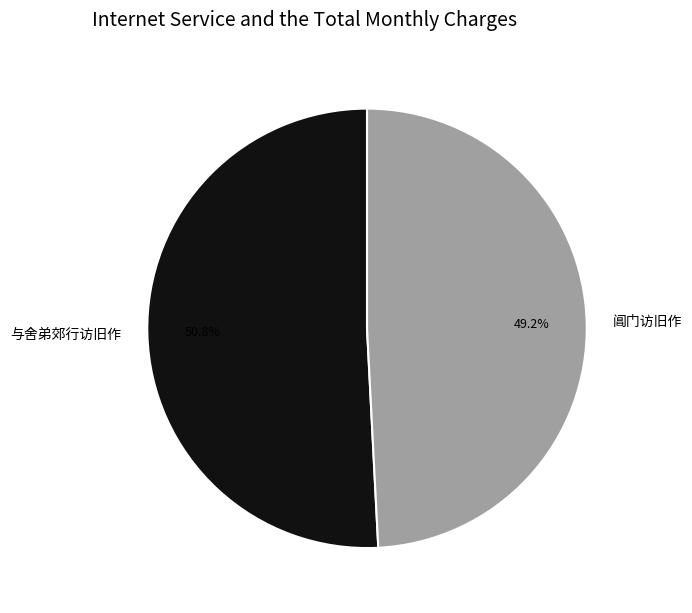

Which has a higher value, 阊门访旧作 or 与舍弟郊行访旧作?

与舍弟郊行访旧作